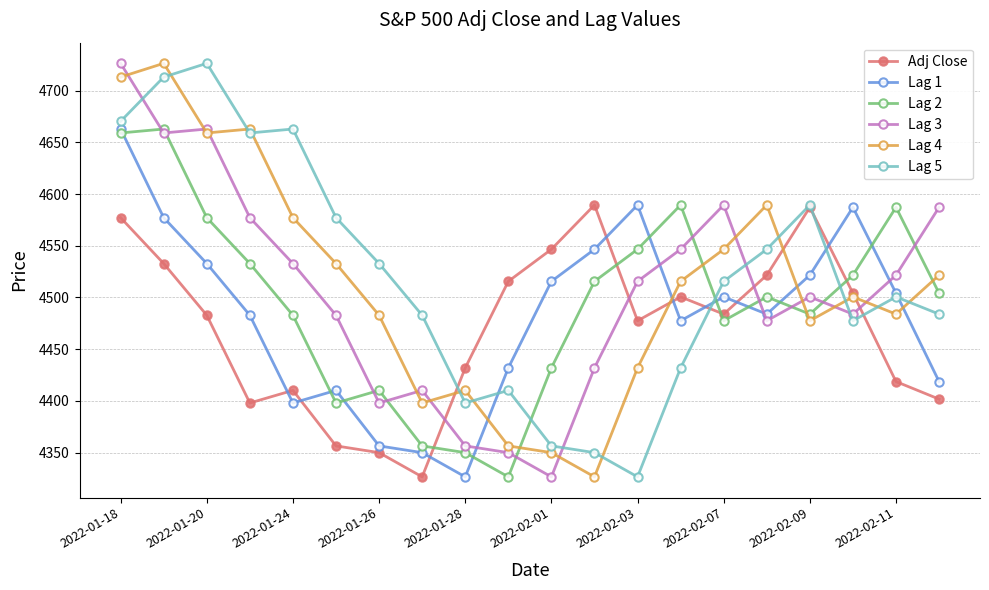

What is the minimum value shown in the chart?

4326.5